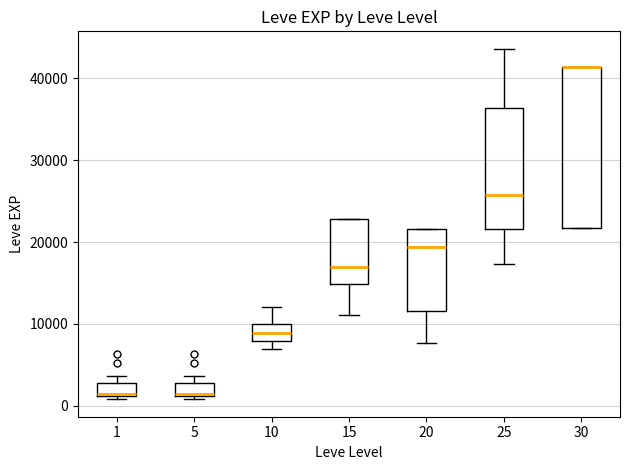

Where is the upper edge of the box at x = 30 on the y-axis? The values are not printed on the chart, so give them approximately, as read against the axis.

41000